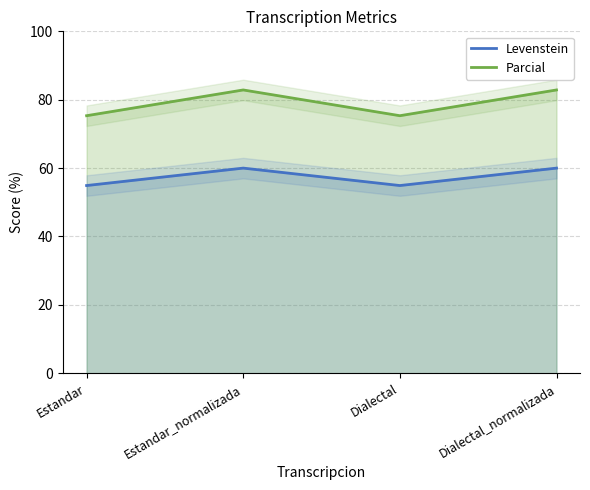

How many interior local valleys does the Levenstein series have?

1